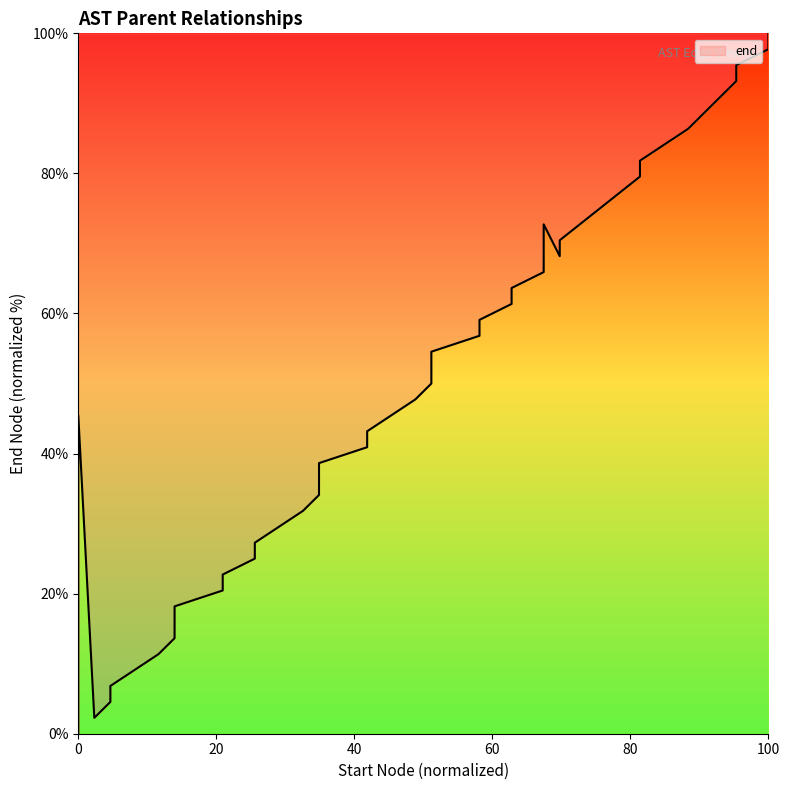

What is the average value?

45.9